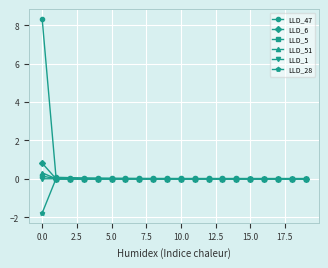

What is the greatest value displayed?

8.3